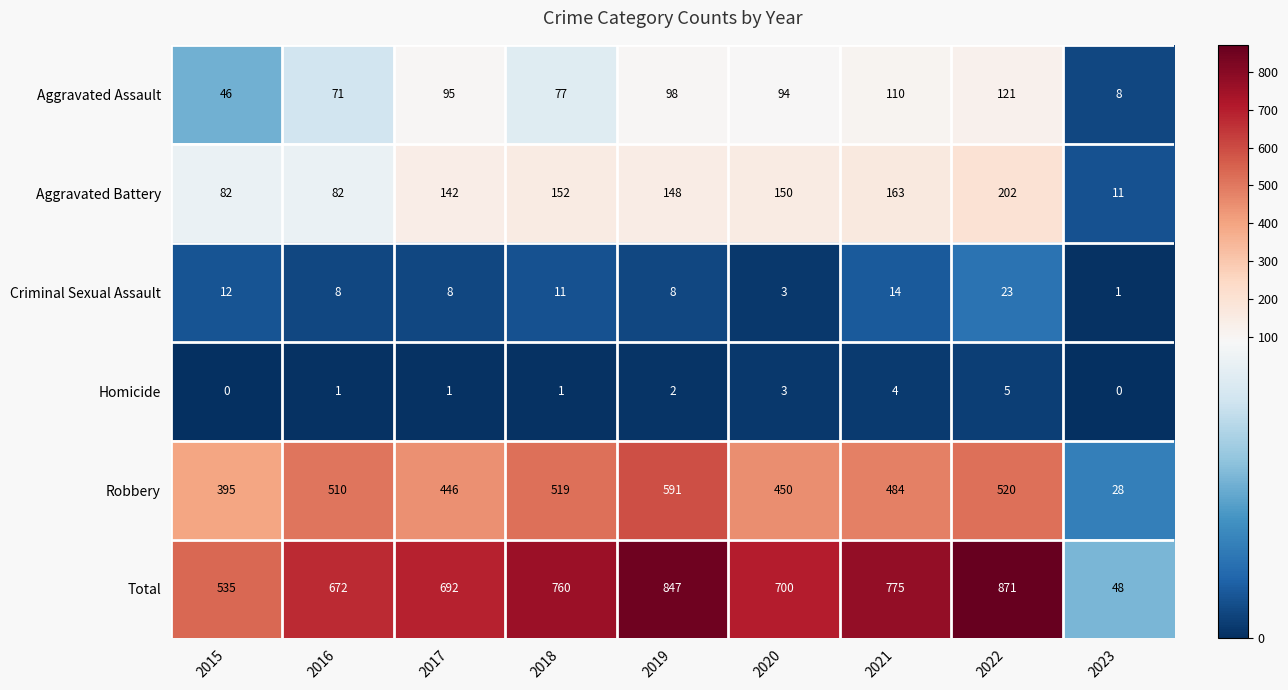

The value of Homicide at 2022 is 5. True or false?

True